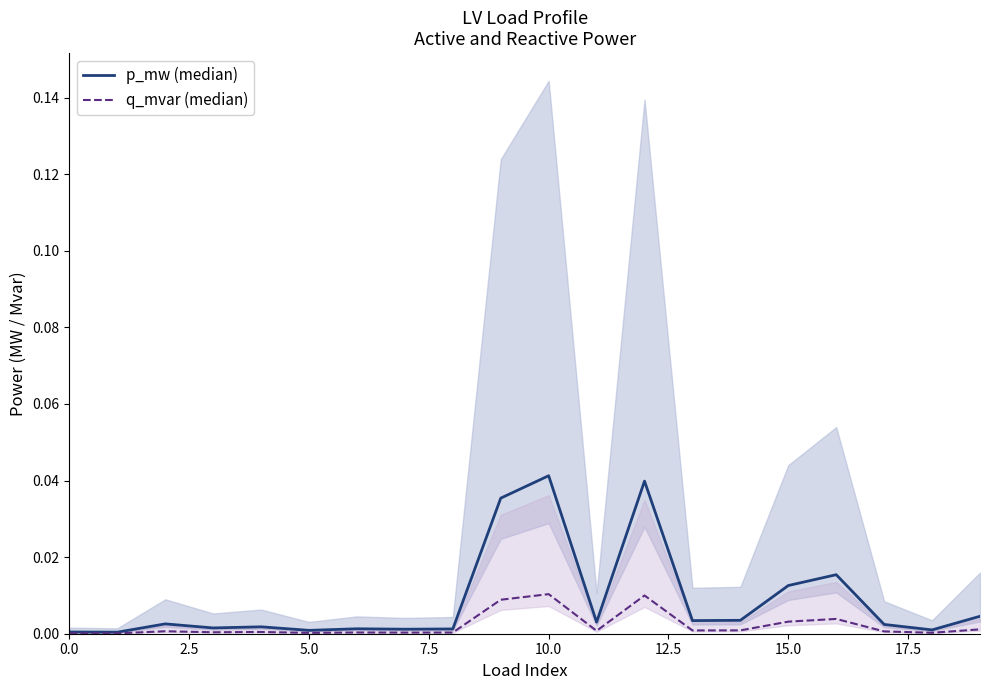

Is it true that p_mw (median) equals 0.1 at 12?

False